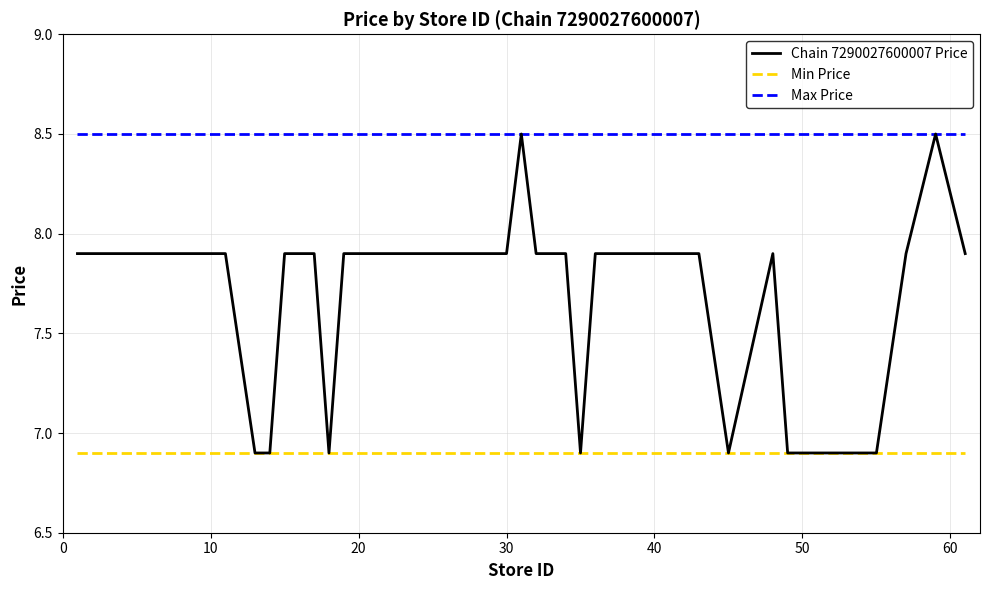

Rank the series by their average value, from highest to lowest.

Max Price, Chain 7290027600007 Price, Min Price